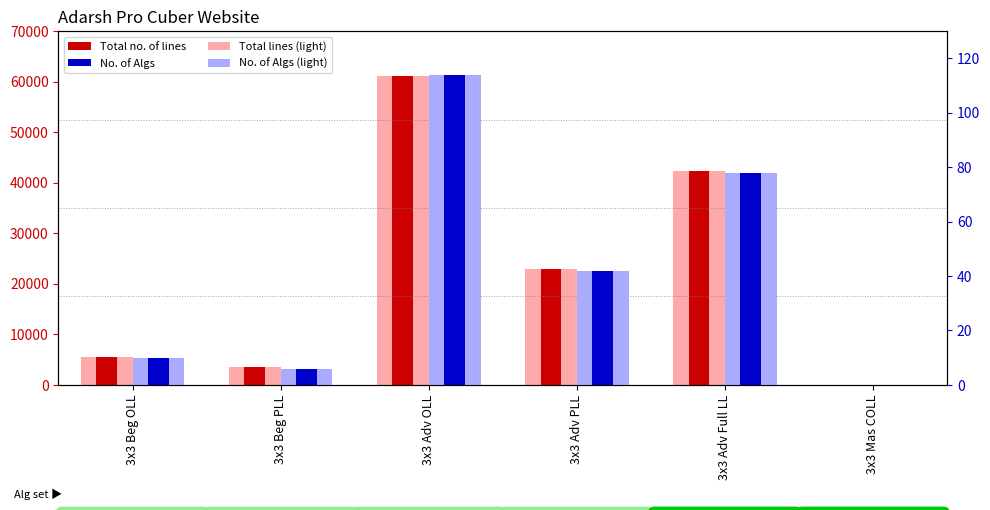

List the series in order of their peak value, lowest first.

No. of Algs (bg), No. of Algs, Total no. of lines (bg), Total no. of lines